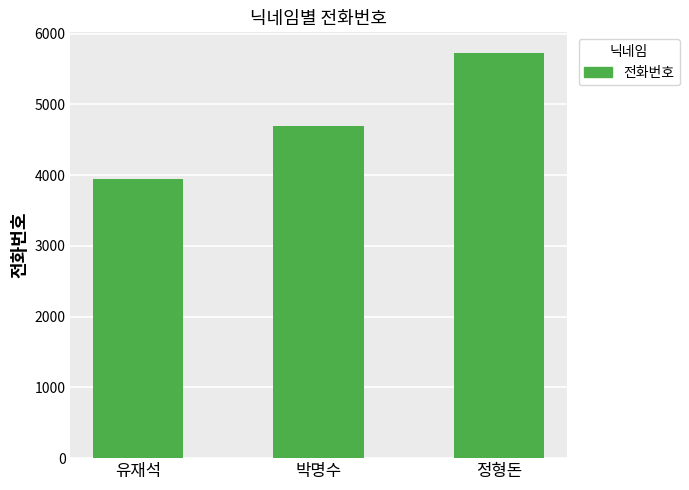

Rank the categories by value from lowest to highest.

유재석, 박명수, 정형돈